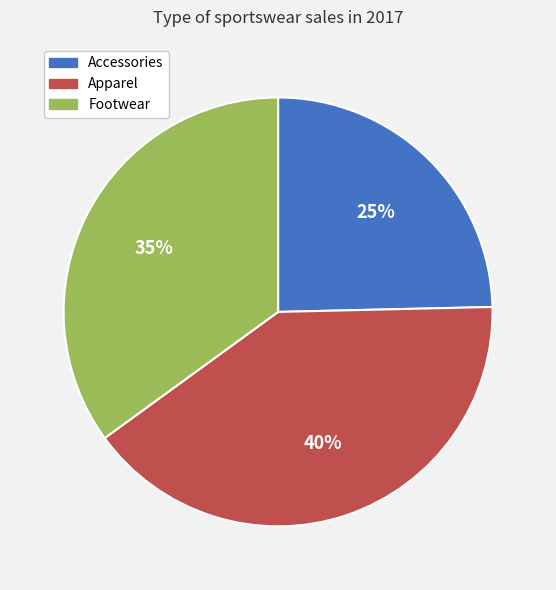

How many segments does this pie chart have?

3